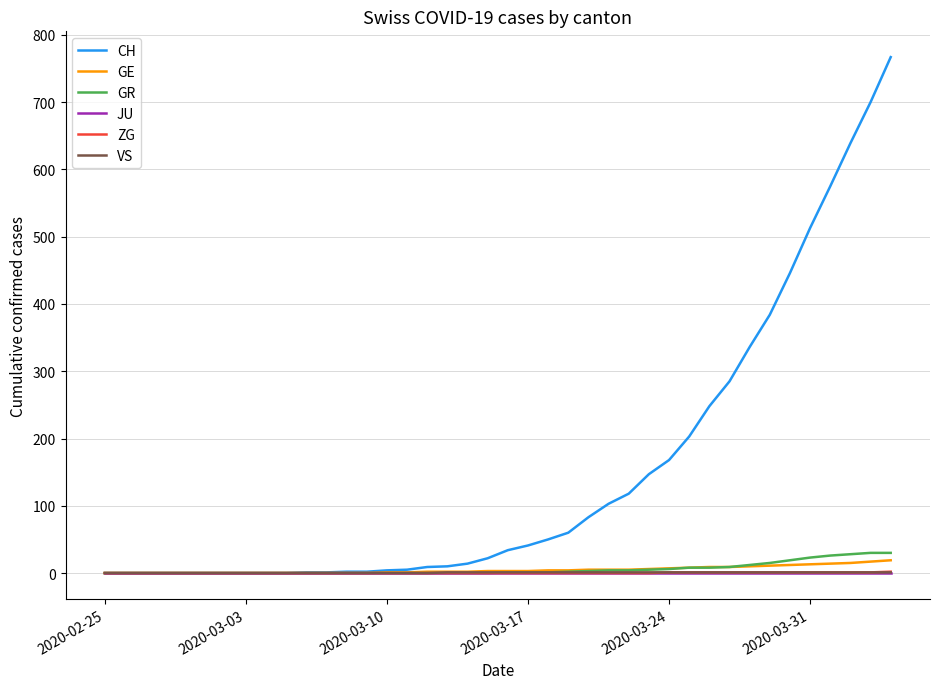

Count the number of data series in this chart.

6